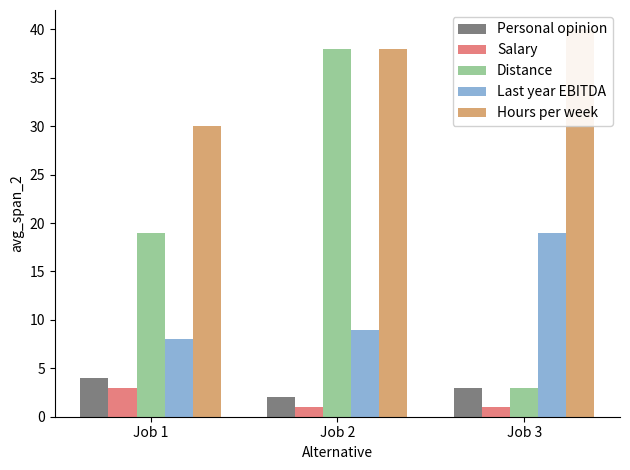

What is the difference between the maximum and minimum values in the Personal opinion series?

2